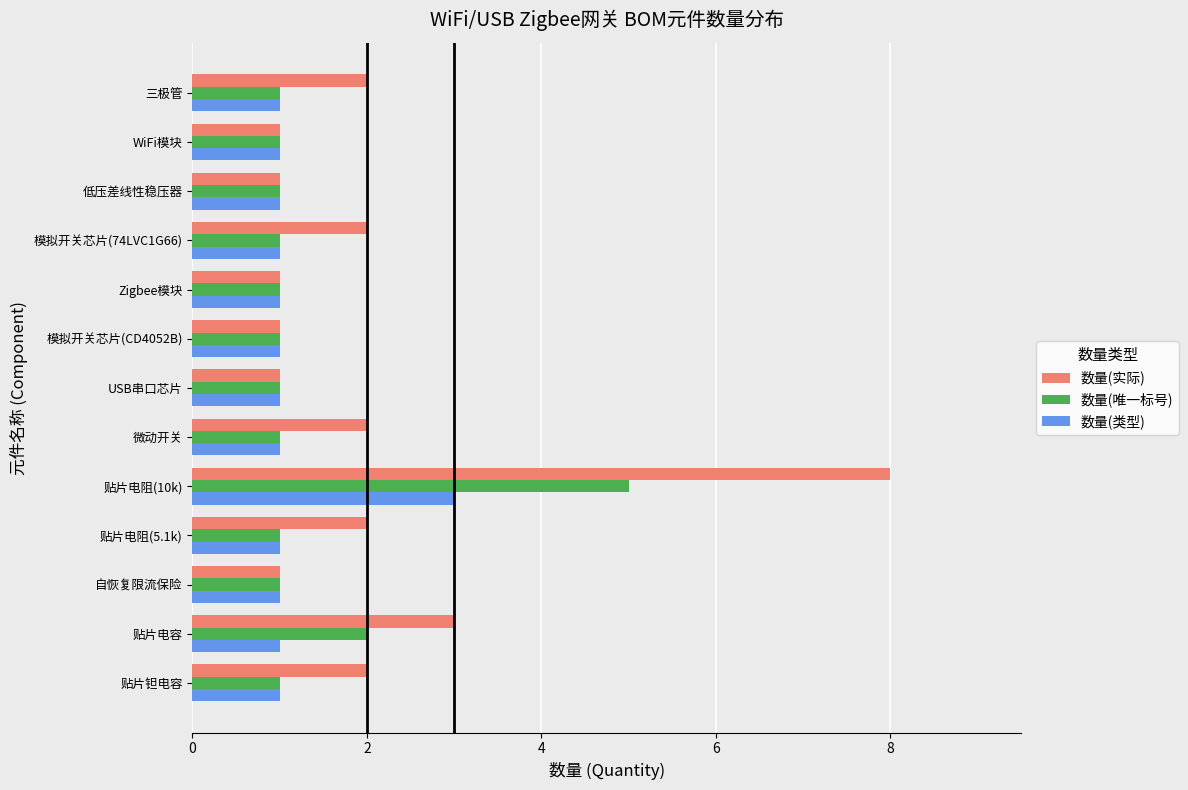

How many 数量(类型) values are between 1 and 2?

12